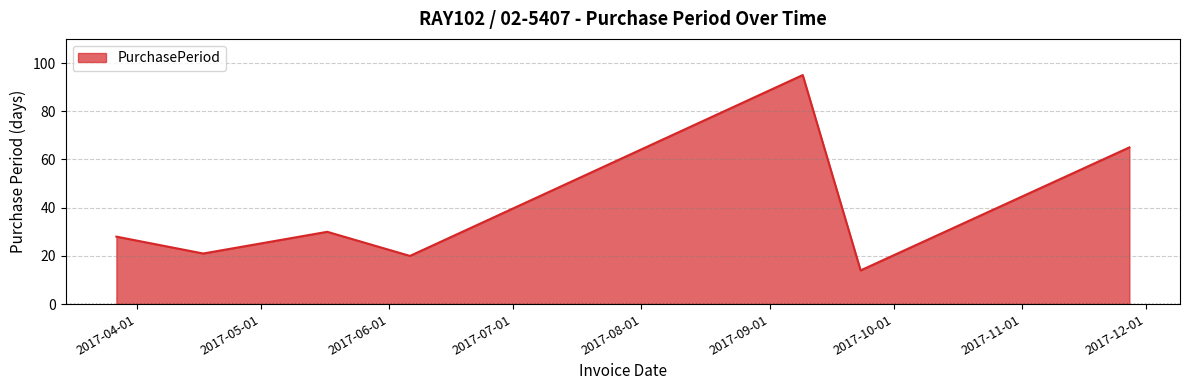

What is the greatest value displayed?

95